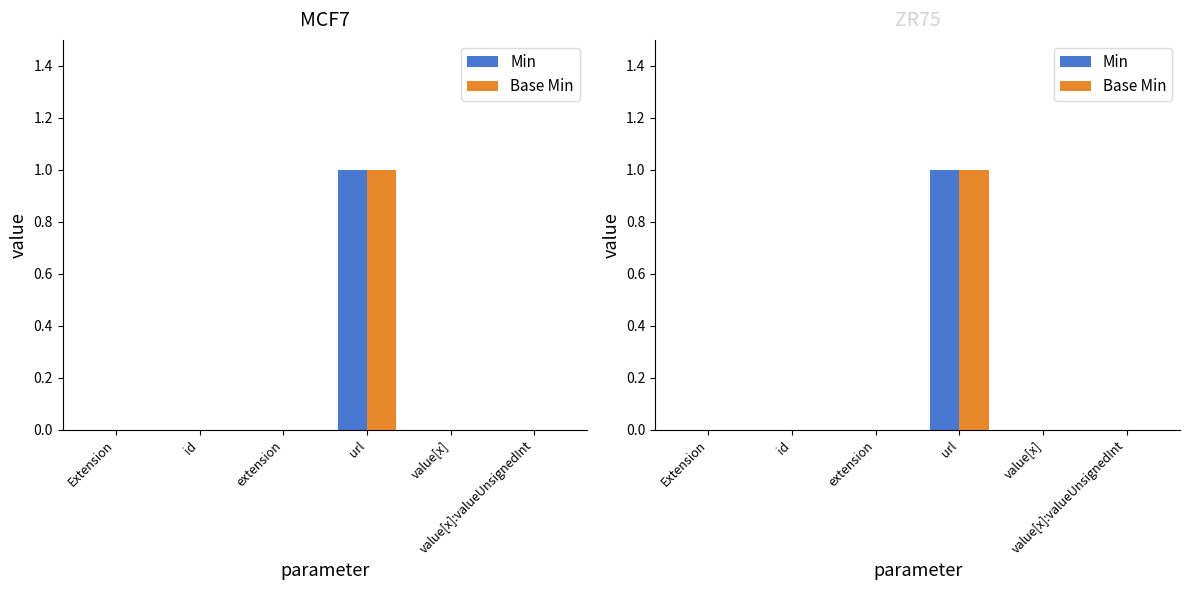

At how many categories does at least one series exceed 0?

1